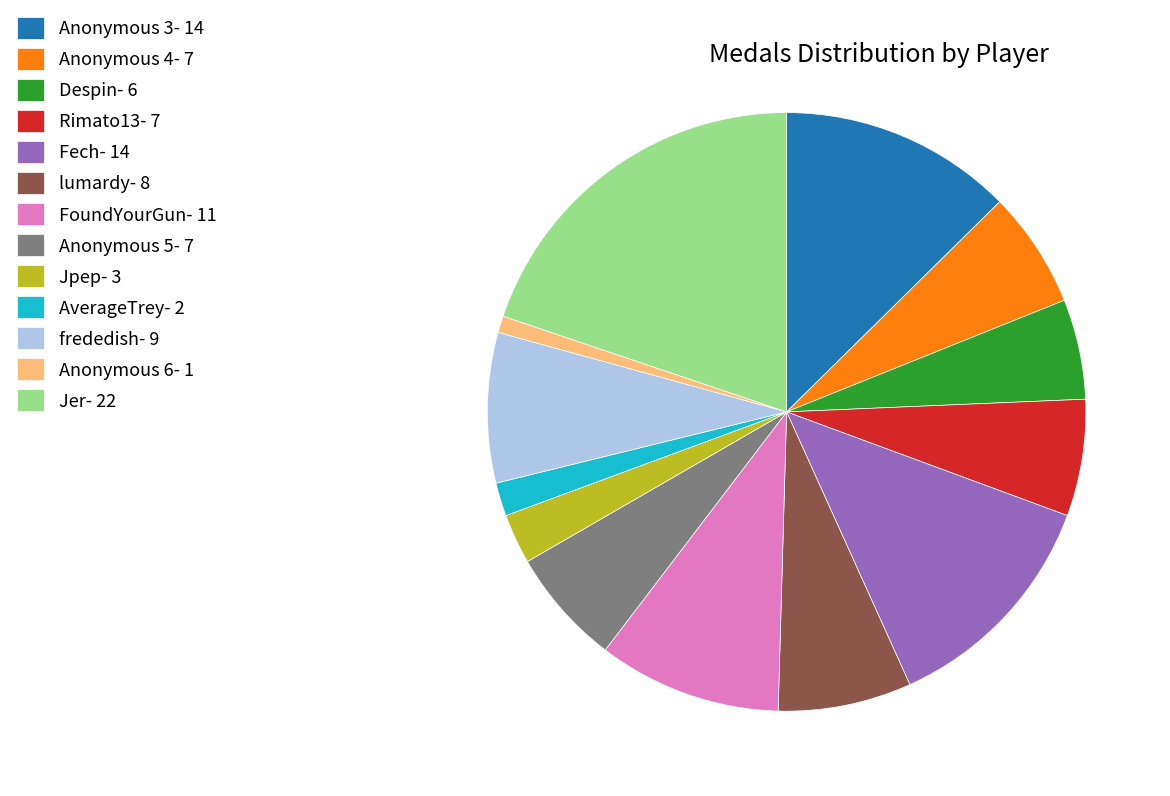

Do AverageTrey and Anonymous 6 together represent more than half of the pie?

No